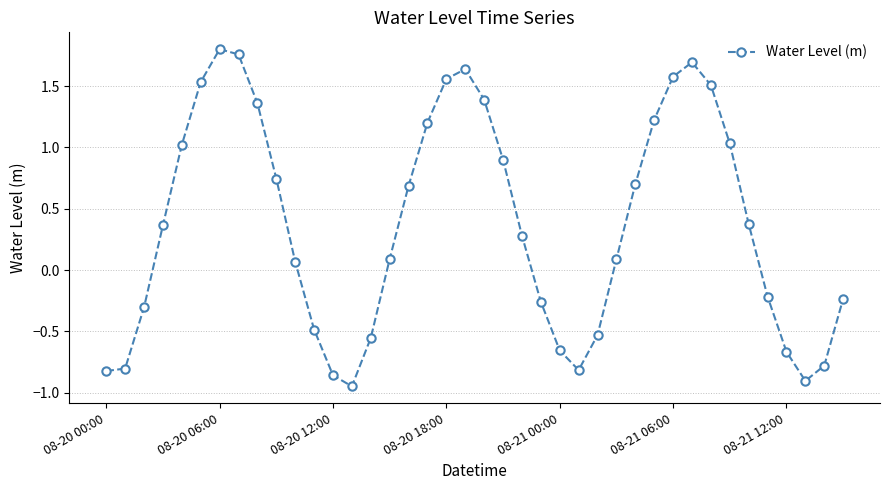

What is the difference between the maximum and minimum values?

2.7